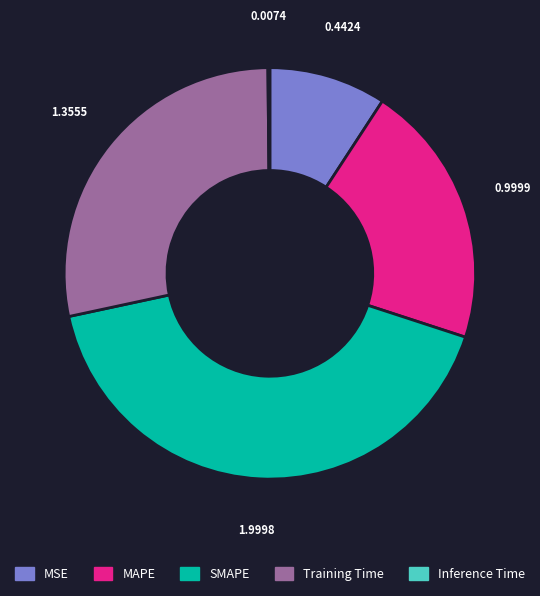

Between MAPE and SMAPE, which is larger?

SMAPE